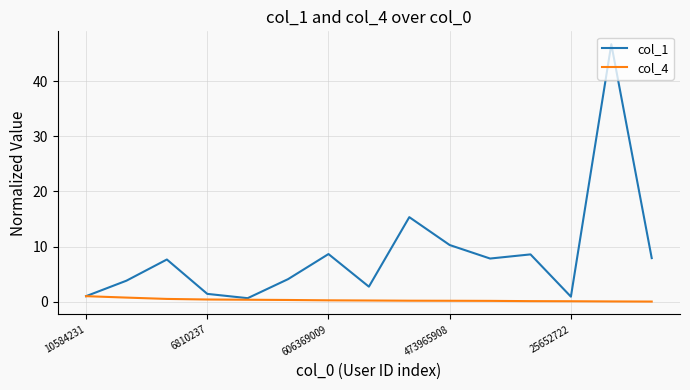

What is the difference between the maximum and minimum values in the col_4 series?

1.0